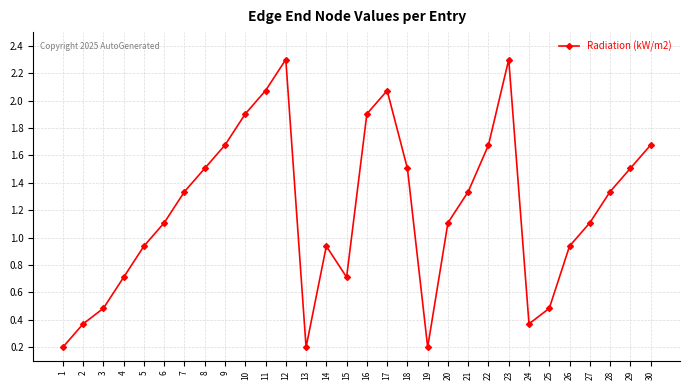

Is it true that the value at 30 is 1.1?

False